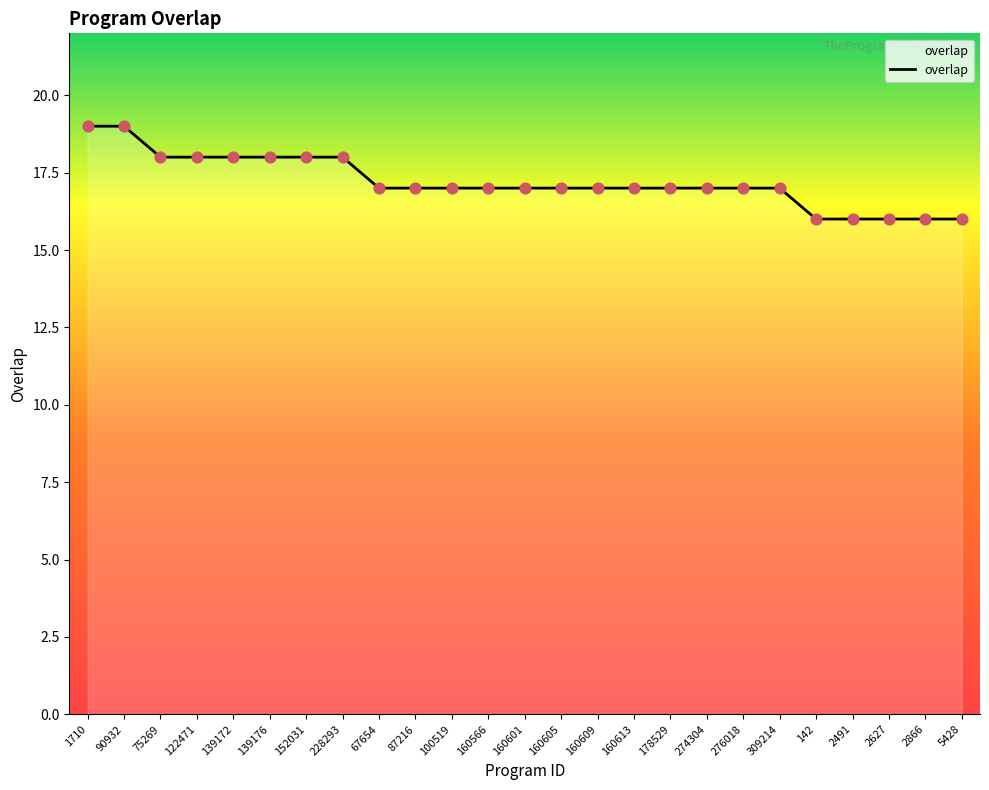

What is the ratio of the value at 160566 to the value at 142?

1.1